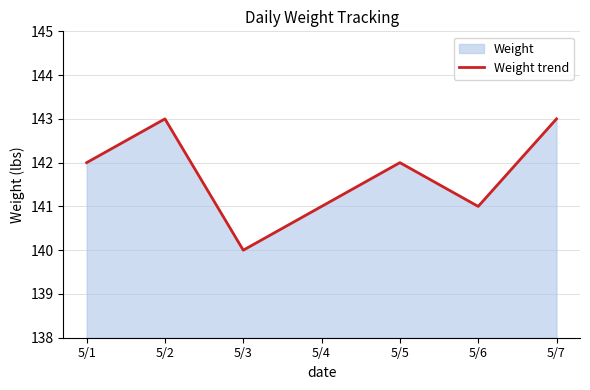

Where is the data nearest to the value 141?

5/4